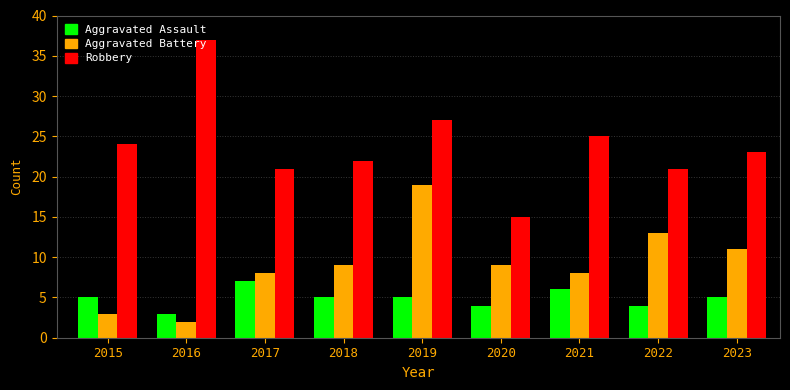

Which category has the lowest value in the Aggravated Assault series?

2016